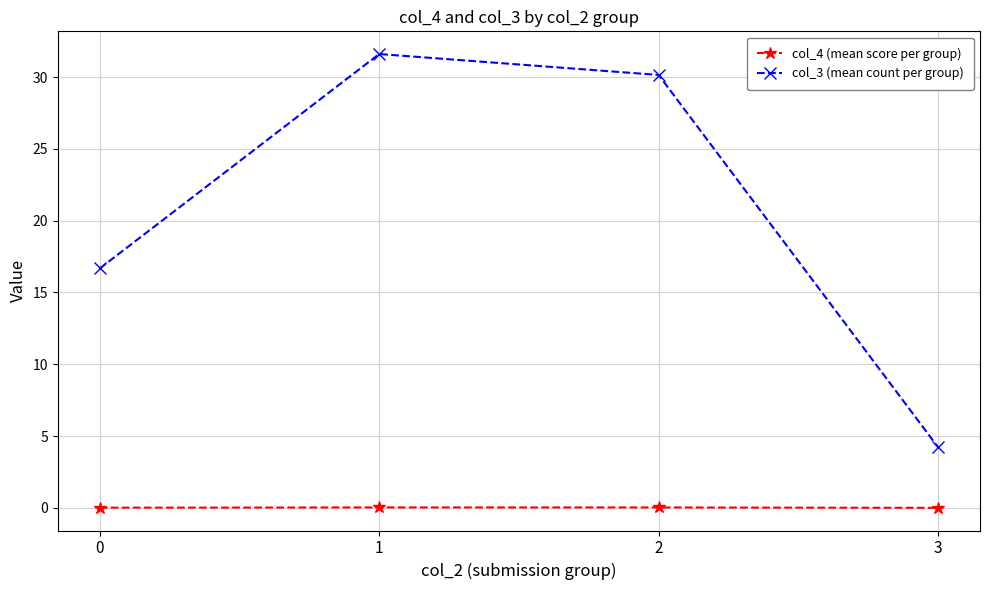

How many interior local peaks does the col_3 (mean count per group) series have?

1